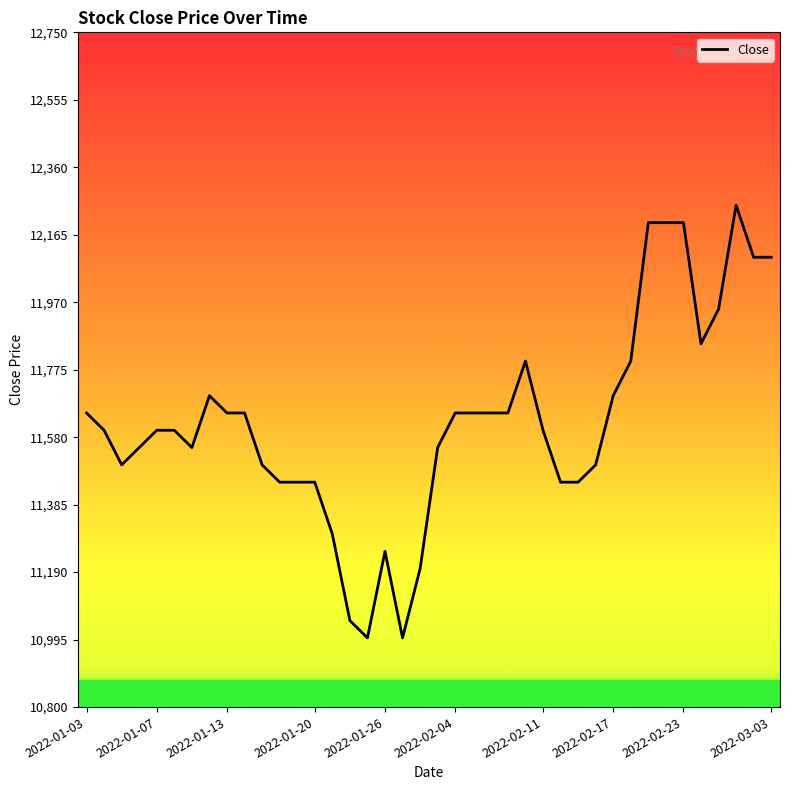

Reading left to right, list all the values displayed in this chart.

11650	11600	11500	11550	11600	11600	11550	11700	11650	11650	11500	11450	11450	11450	11300	11050	11000	11250	11000	11200	11550	11650	11650	11650	11650	11800	11600	11450	11450	11500	11700	11800	12200	12200	12200	11850	11950	12250	12100	12100